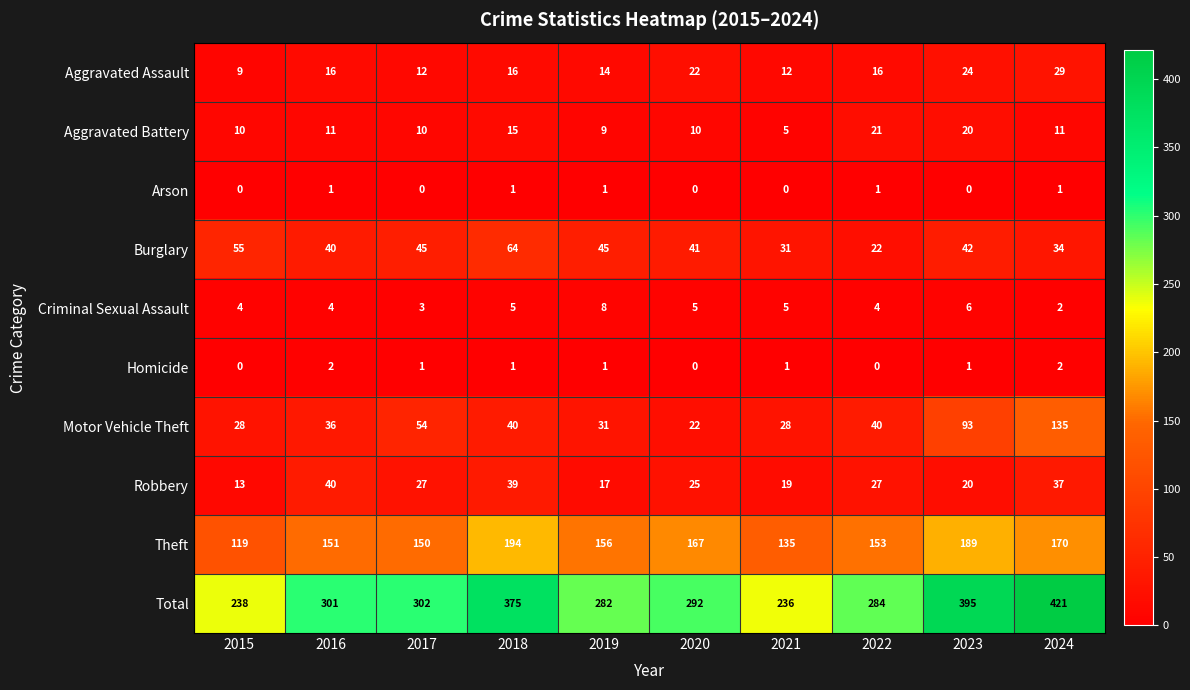

Rank the series by their maximum value, from highest to lowest.

Total, Theft, Motor Vehicle Theft, Burglary, Robbery, Aggravated Assault, Aggravated Battery, Criminal Sexual Assault, Homicide, Arson